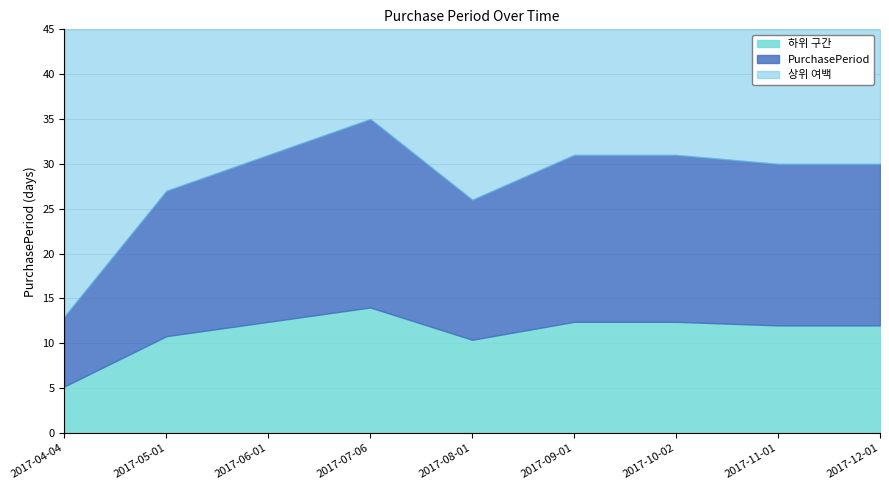

Where is the data nearest to the value 24?

2017-08-01